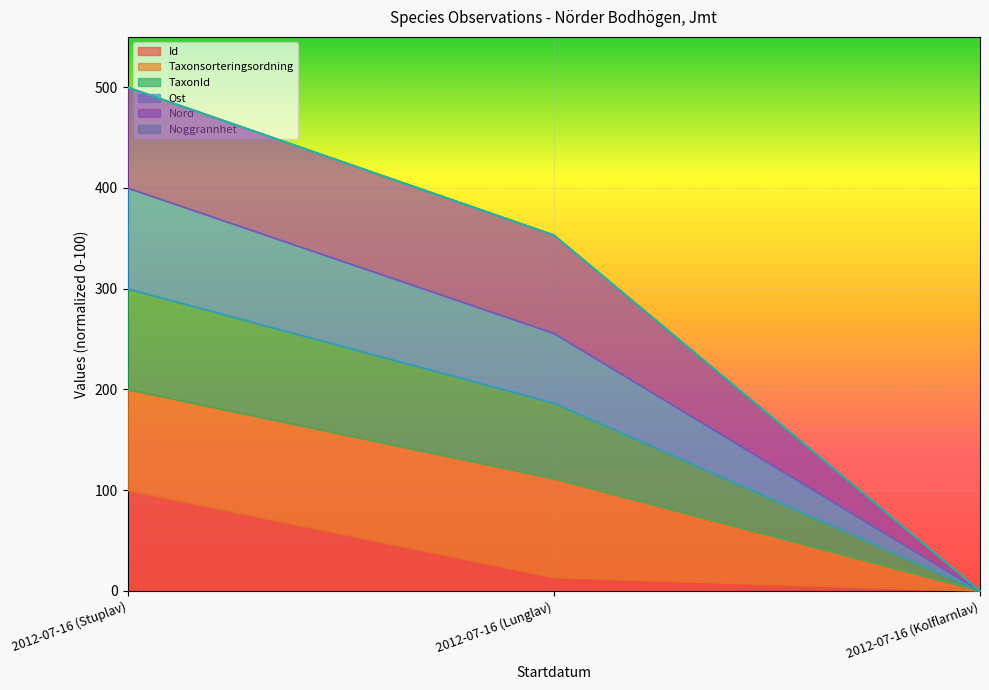

What is the maximum value shown in the chart?

500.0